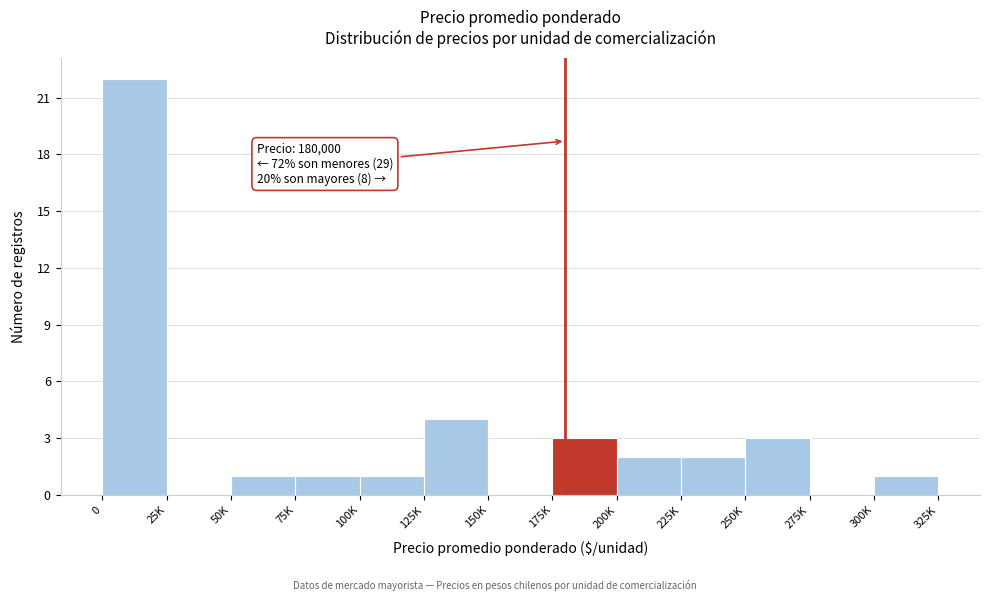

Reading right to left, transcribe all the data shown in this chart.

300K=1	275K=0	250K=3	225K=2	200K=2	175K=3	150K=0	125K=4	100K=1	75K=1	50K=1	25K=0	0=22